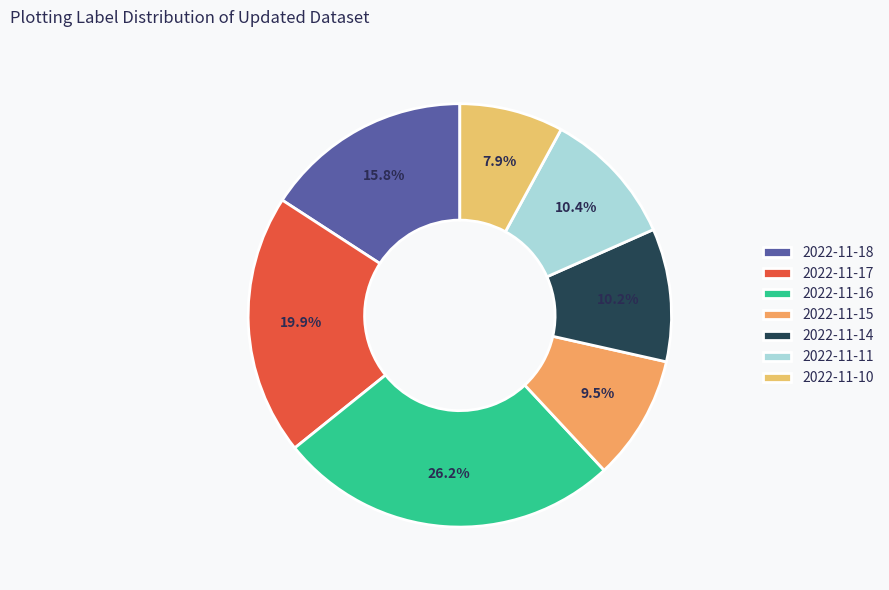

To the nearest percent, what percentage of the pie is 2022-11-15?

10%